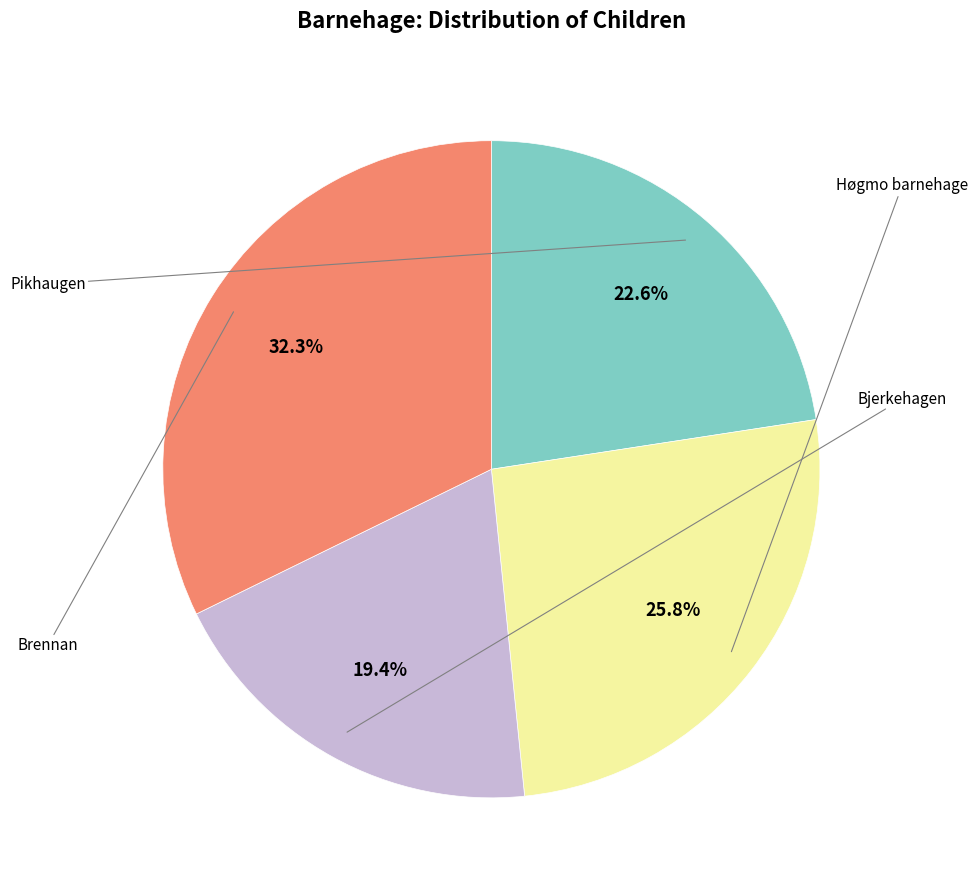

Is there a majority slice in this chart?

No